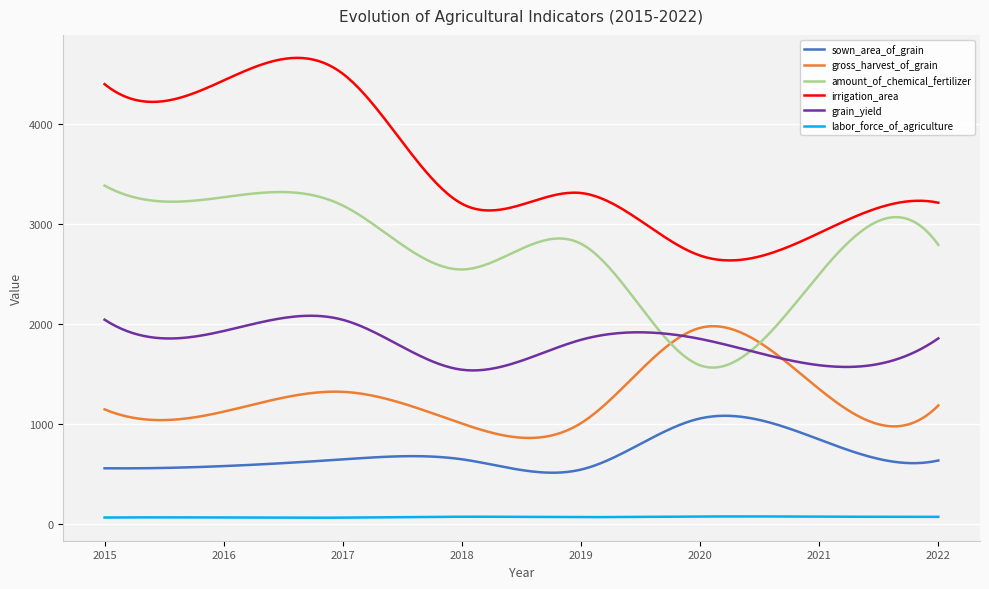

At how many categories does at least one series exceed 794?

300